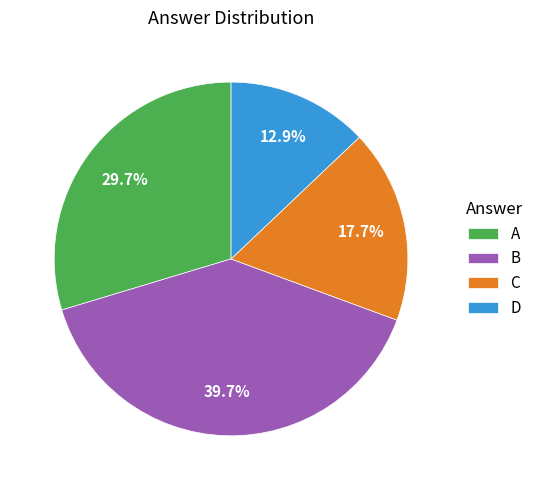

The B slice represents 49% of the pie. True or false?

False